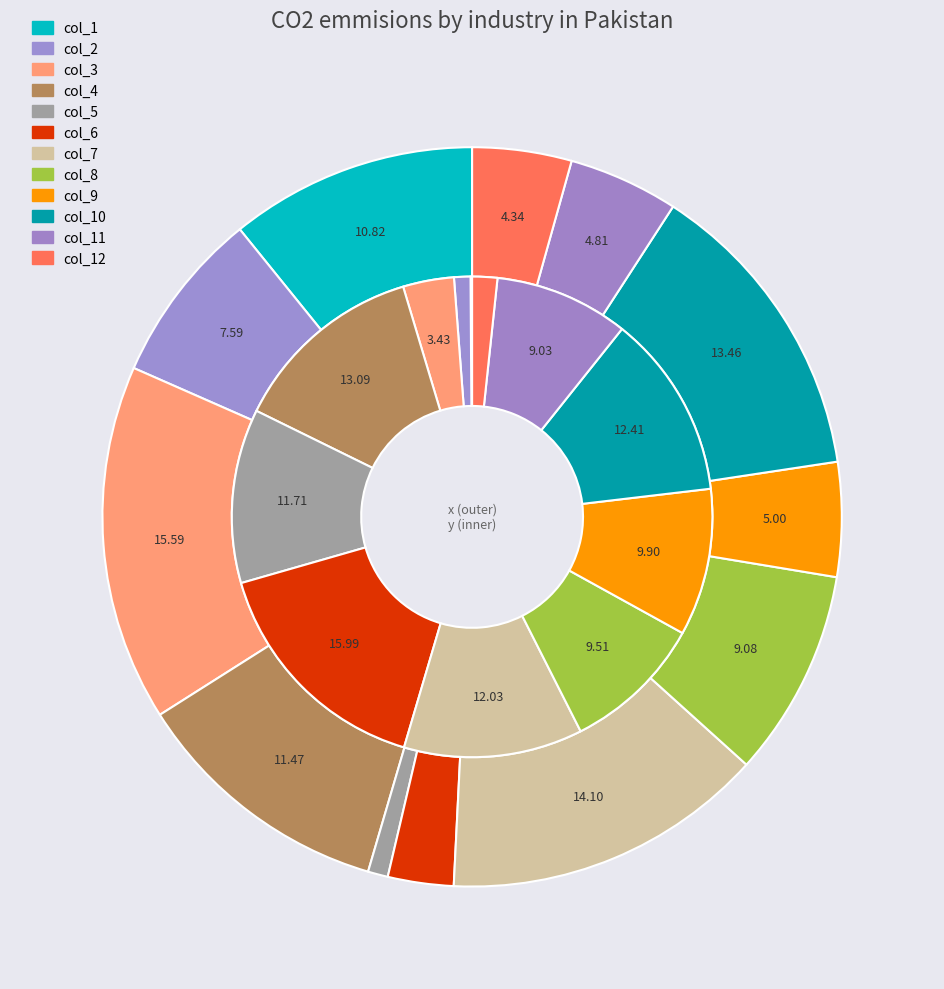

What is the smallest slice in the pie chart?

col_1